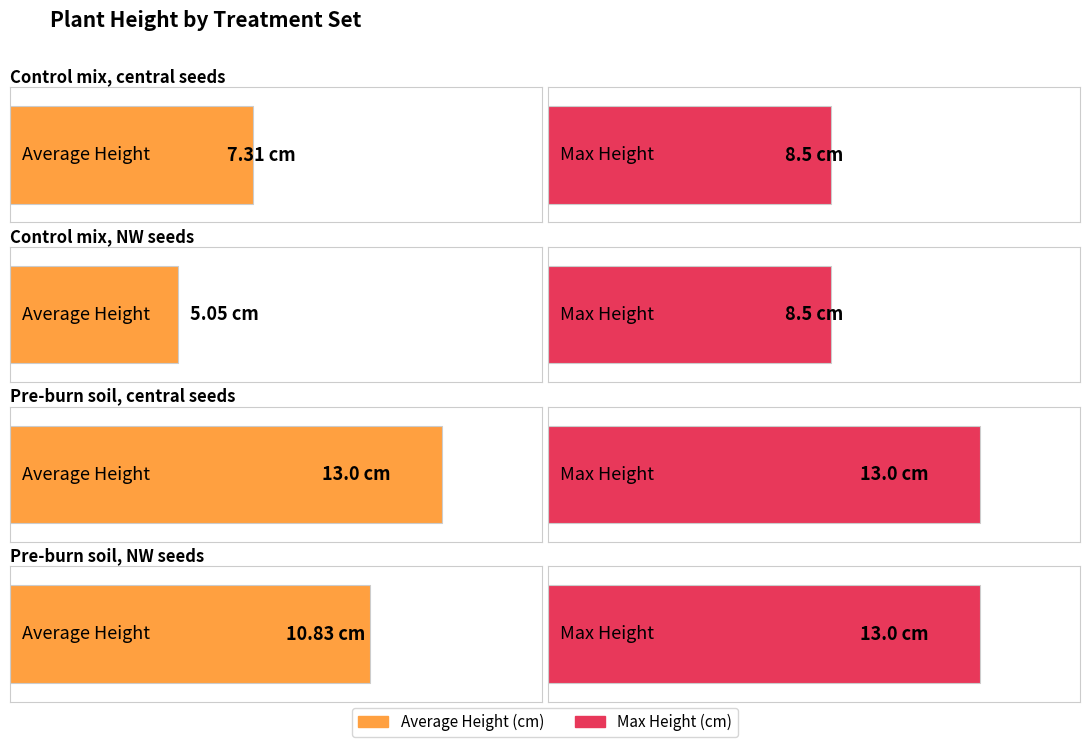

Which label corresponds to the largest value in the chart?

Pre-burn soil,
central seeds